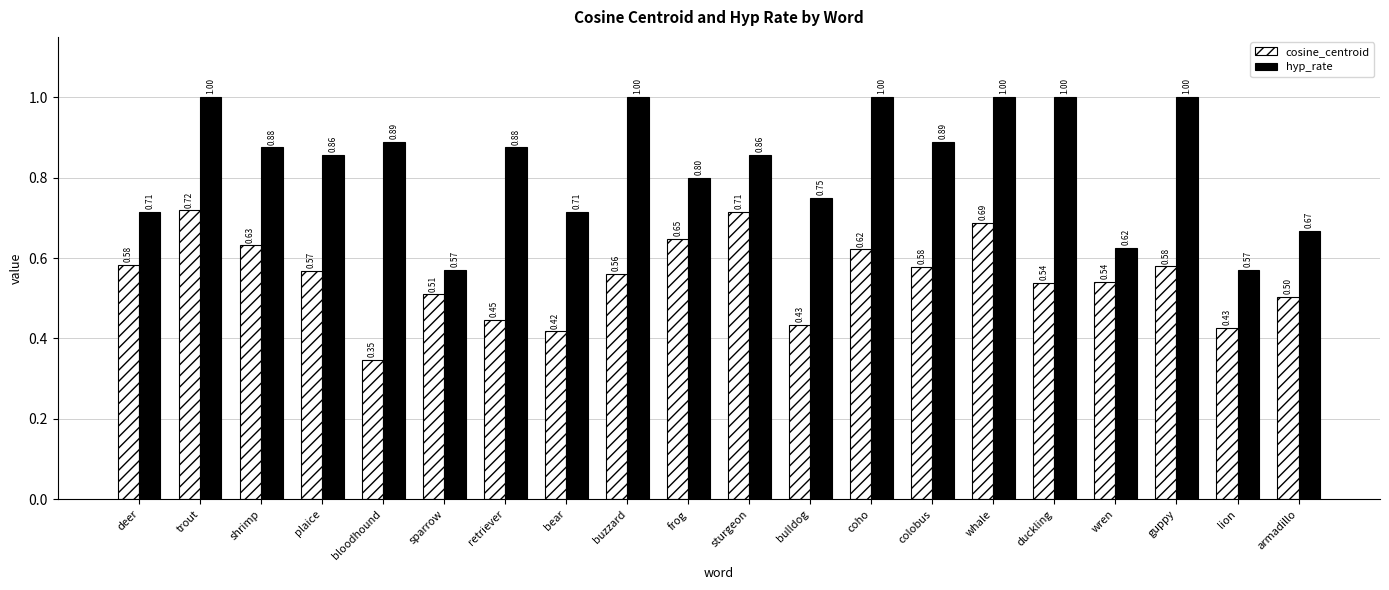

The hyp_rate series shows 1.0 at whale. True or false?

True